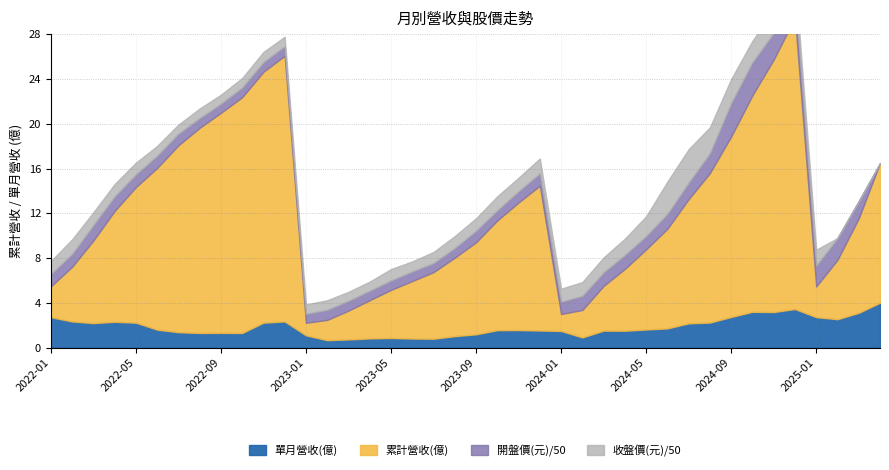

At which label does 單月營收(億) first exceed 1?

2022-01